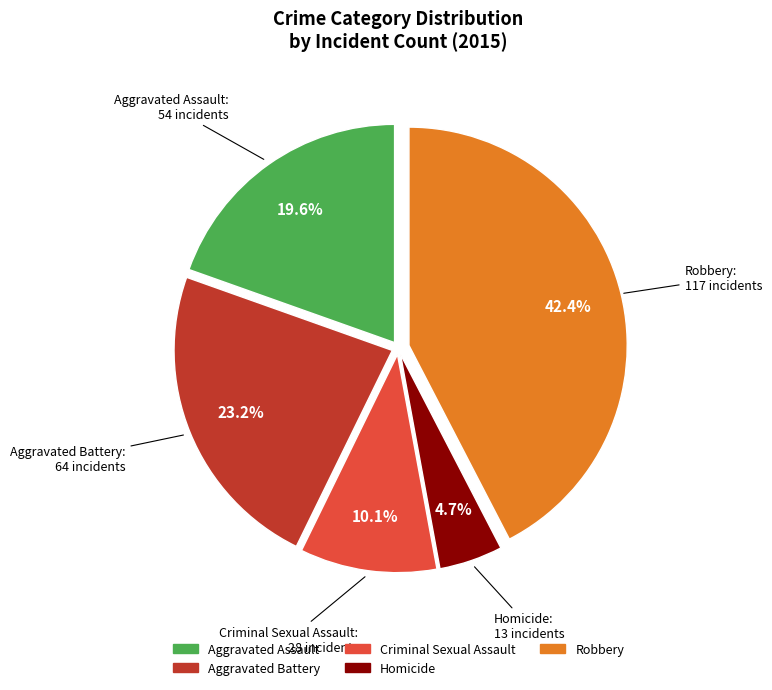

To the nearest percent, what percentage of the pie is Robbery?

42%